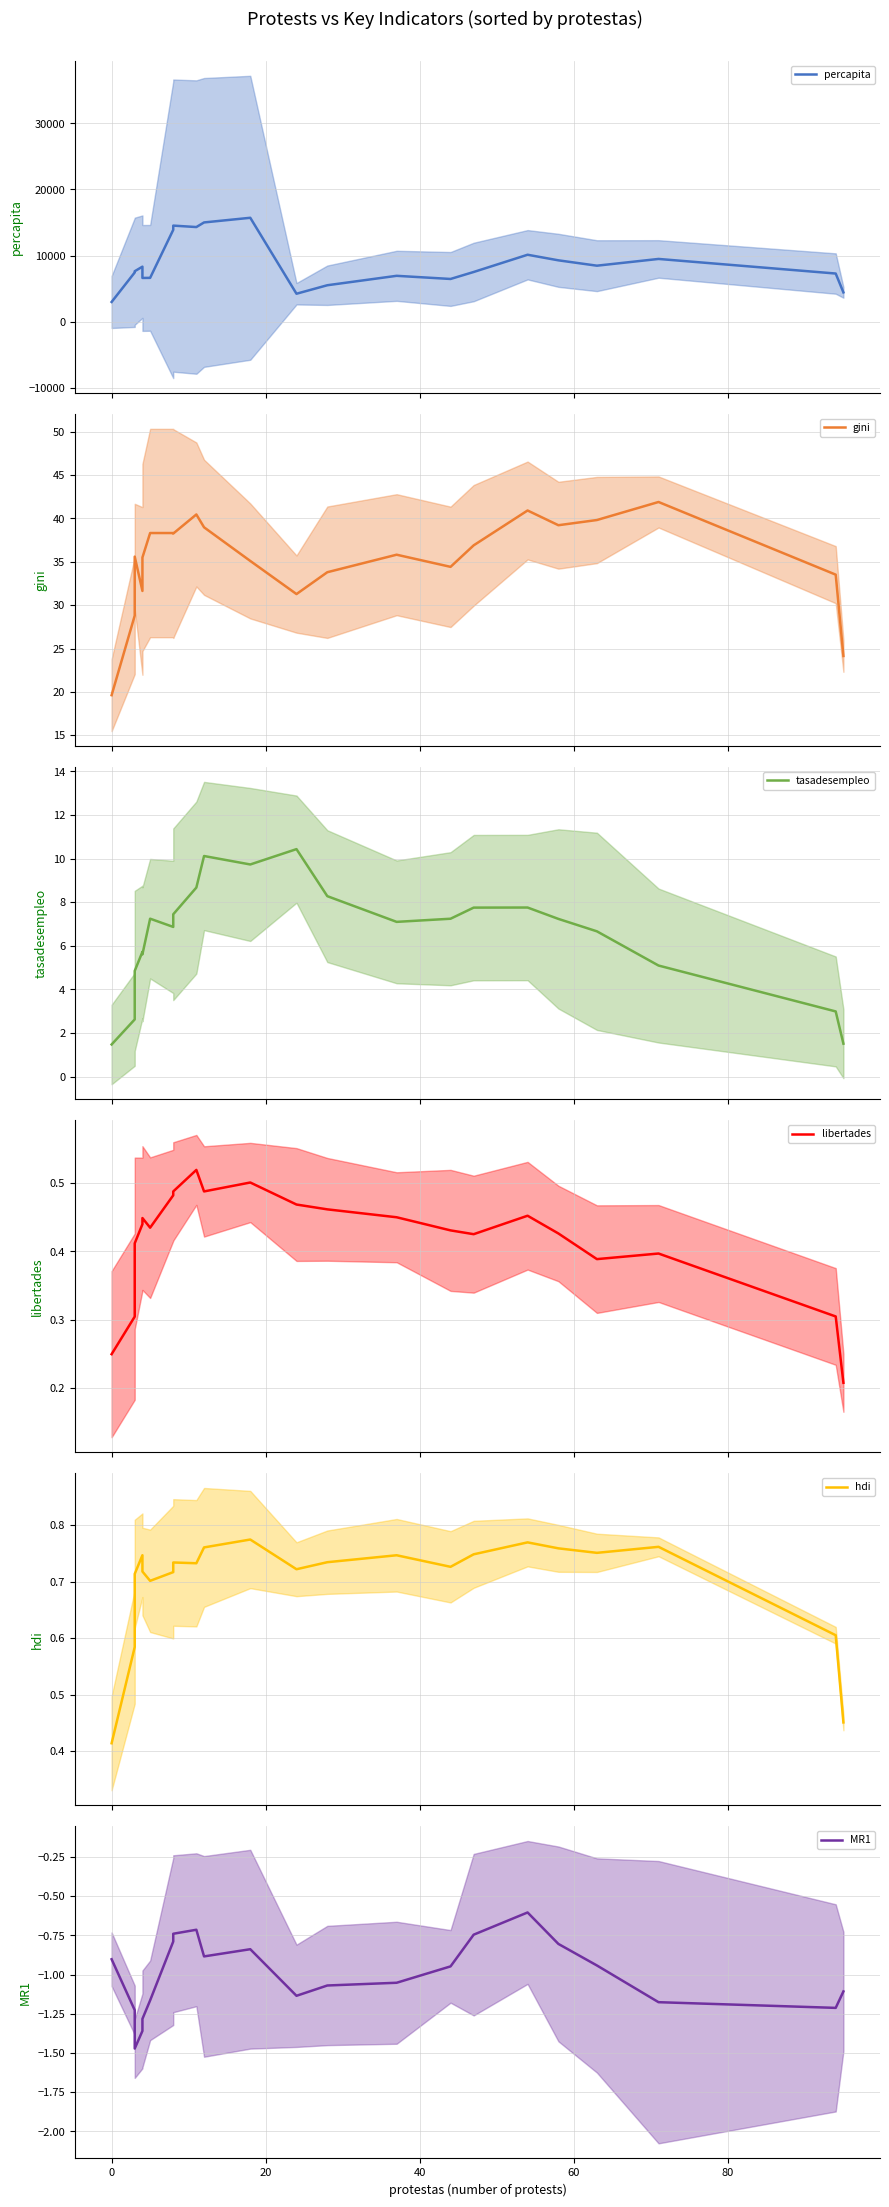

Which series has the largest range (max minus min)?

percapita